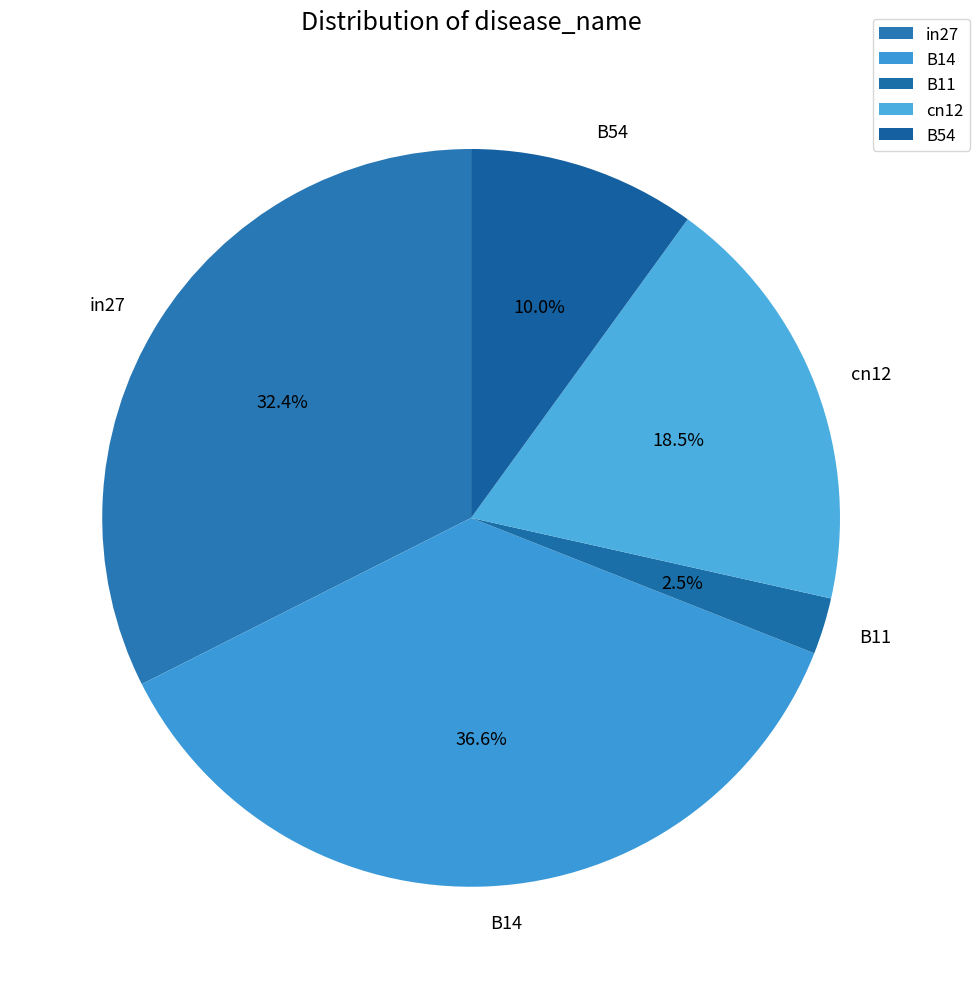

Which category has the smallest portion of the pie?

B11